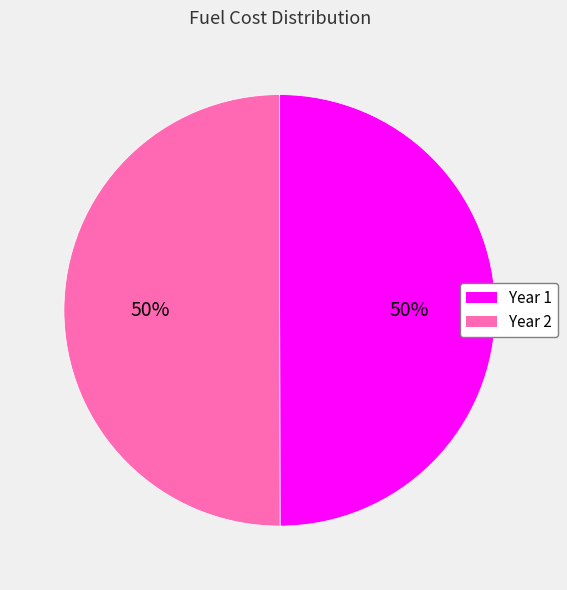

To the nearest percent, what portion does Year 2 represent?

50%